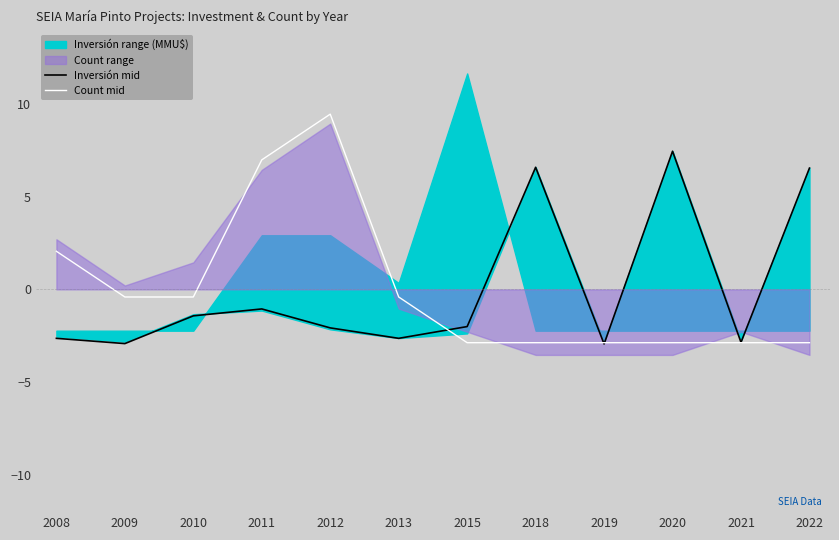

What is the smallest value displayed?

-2.9